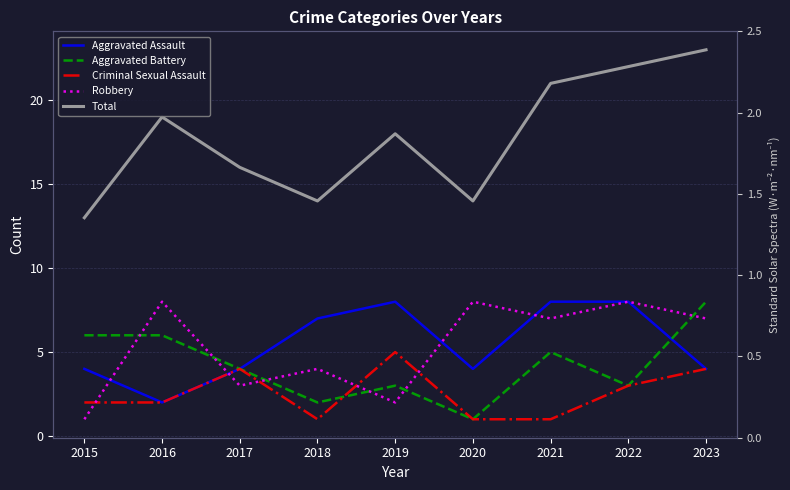

Which series has the largest total across all categories?

Total